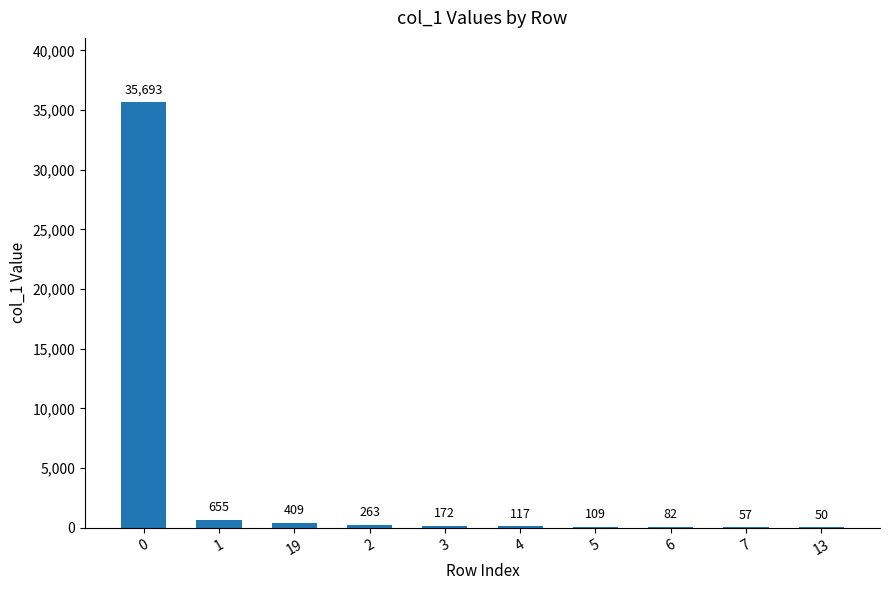

What is the greatest value displayed?

35693